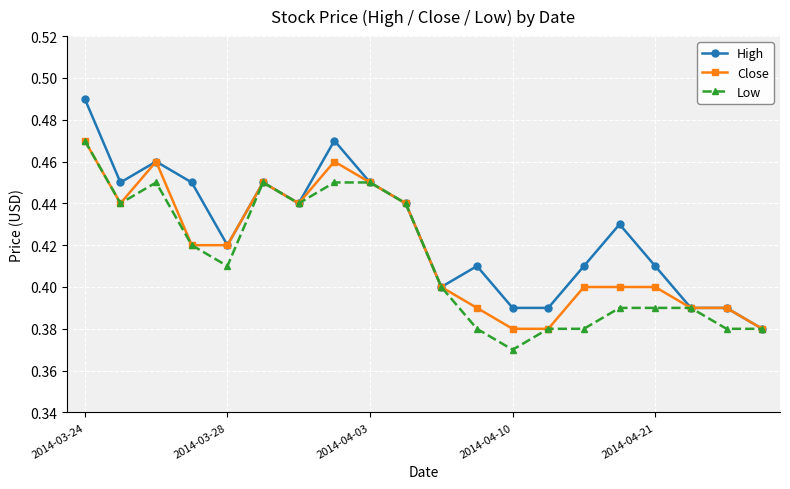

Which series has the widest spread of values?

High